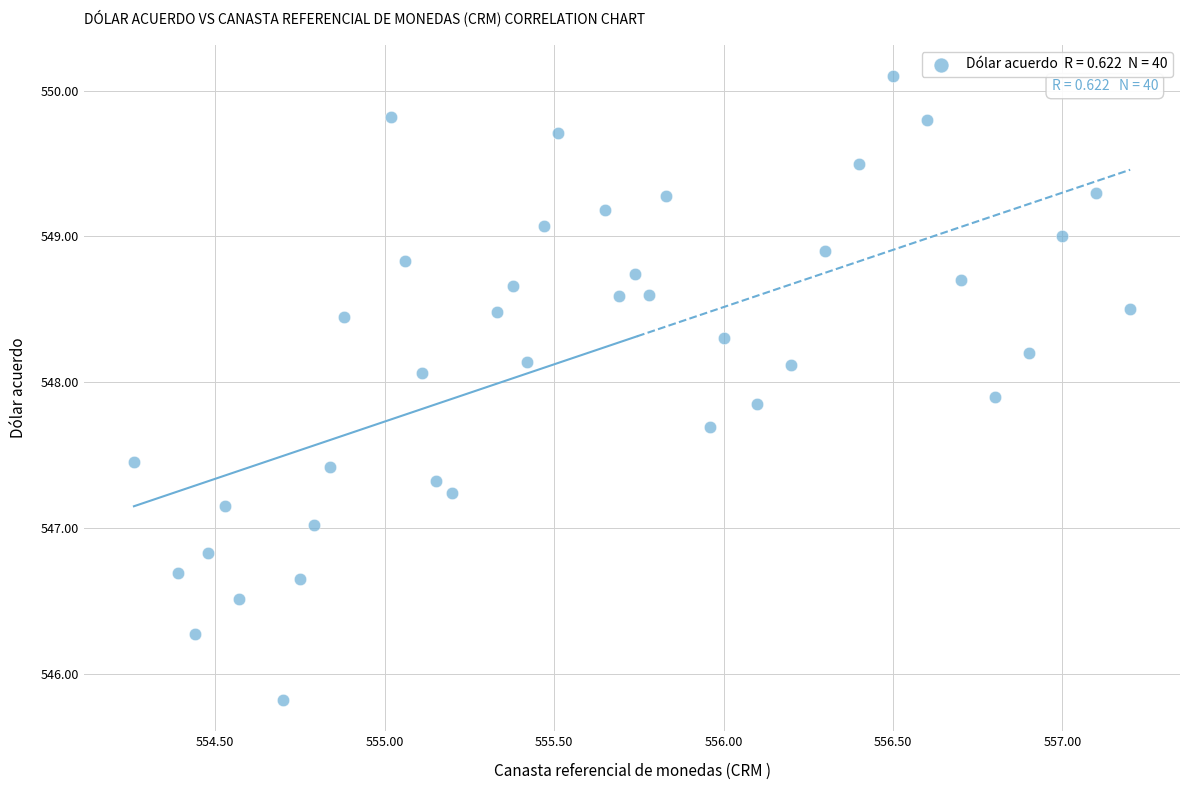

What is the range of Y values (max minus min)?

4.3